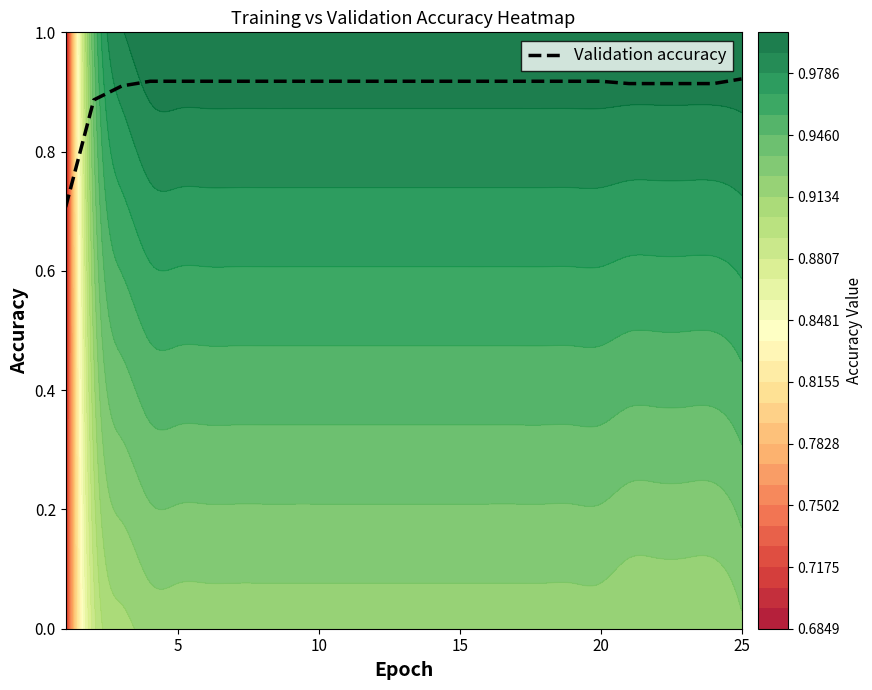

True or false: the data shows 0.9 at 5.

True